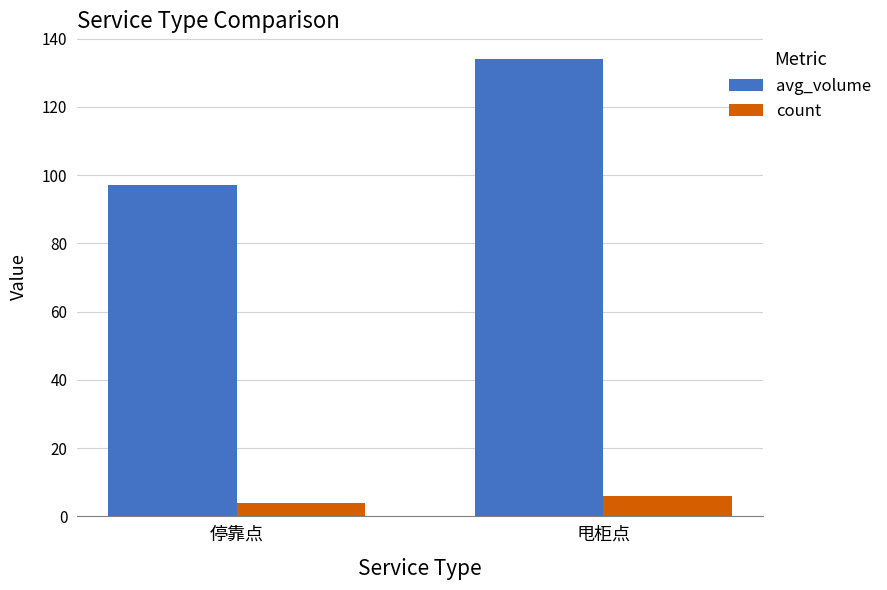

List the series in order of their peak value, lowest first.

count, avg_volume